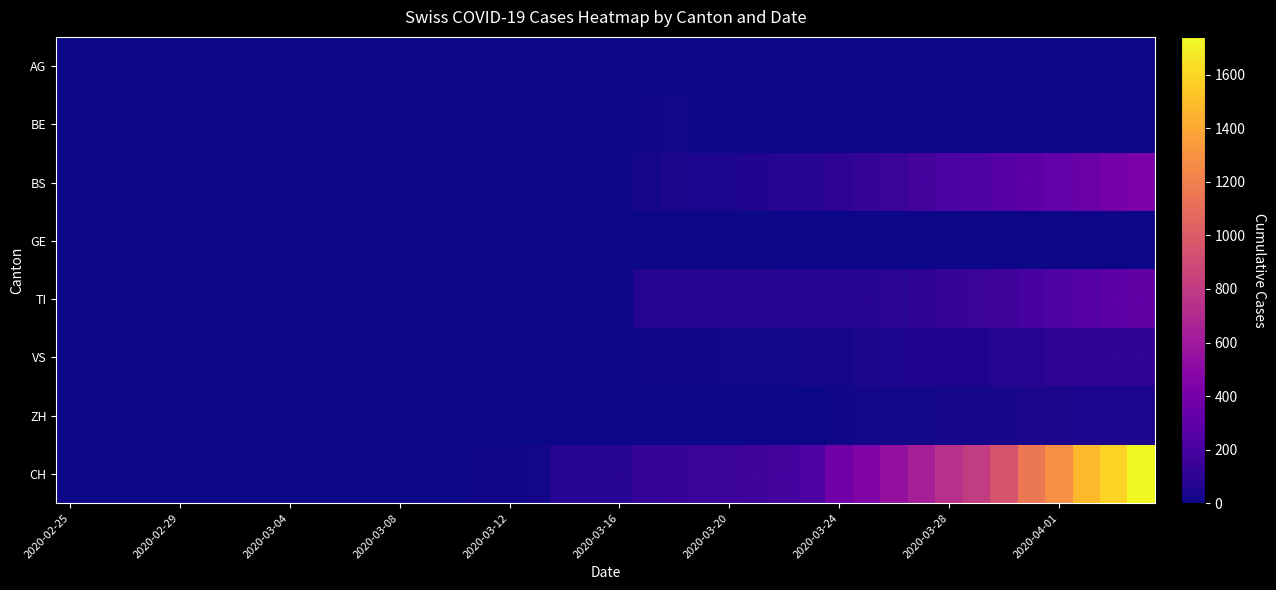

List the labels in order of BS value, smallest first.

2020-02-25, 2020-02-26, 2020-02-27, 2020-02-28, 2020-02-29, 2020-03-01, 2020-03-02, 2020-03-03, 2020-03-04, 2020-03-05, 2020-03-06, 2020-03-07, 2020-03-08, 2020-03-09, 2020-03-10, 2020-03-15, 2020-03-16, 2020-03-11, 2020-03-12, 2020-03-13, 2020-03-14, 2020-03-17, 2020-03-18, 2020-03-19, 2020-03-20, 2020-03-21, 2020-03-22, 2020-03-23, 2020-03-24, 2020-03-25, 2020-03-26, 2020-03-27, 2020-03-28, 2020-03-29, 2020-03-30, 2020-03-31, 2020-04-01, 2020-04-02, 2020-04-03, 2020-04-04